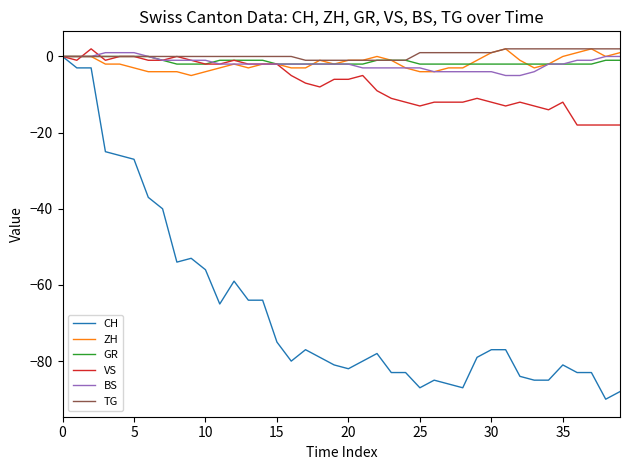

Which series has the largest range (max minus min)?

CH